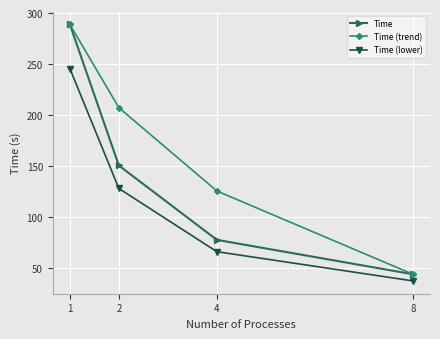

True or false: Time and Time (lower) intersect in this chart.

False